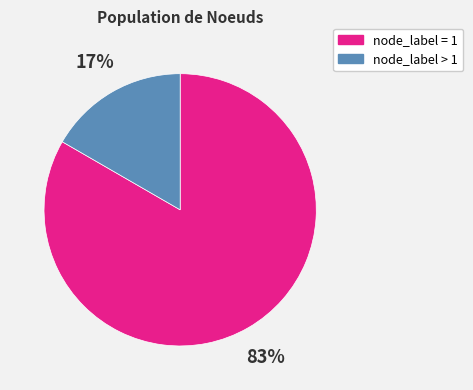

Is there any slice that represents more than half of the pie?

Yes